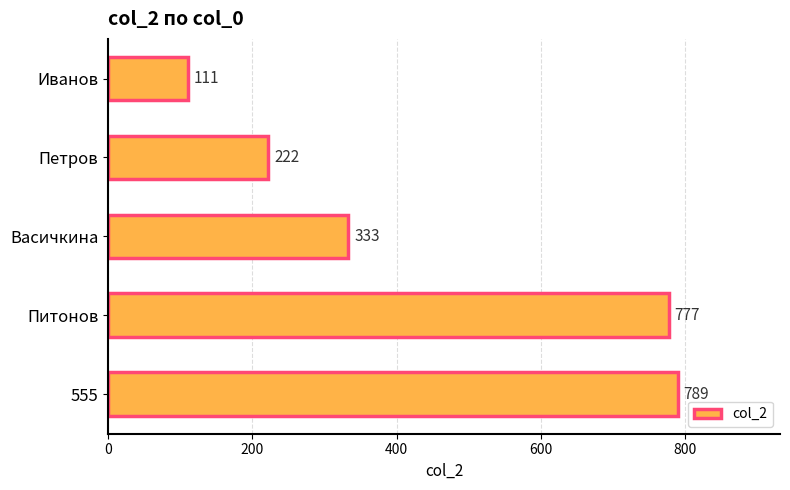

Rank the categories by value from lowest to highest.

Иванов, Петров, Васичкина, Питонов, 555